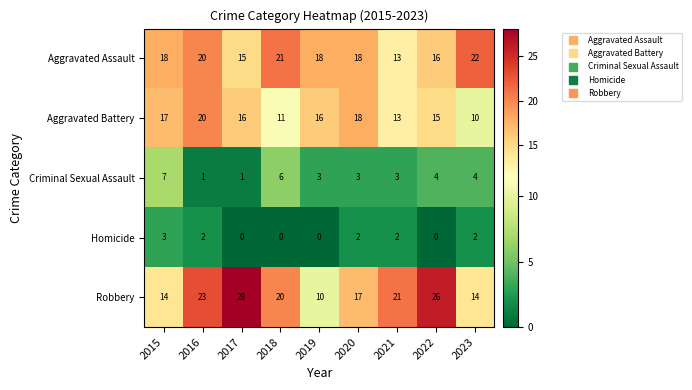

Which series has the largest total across all categories?

Robbery